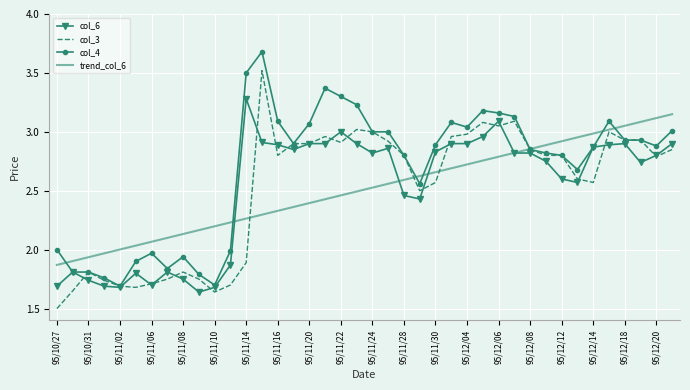

What is the smallest value displayed?

1.5